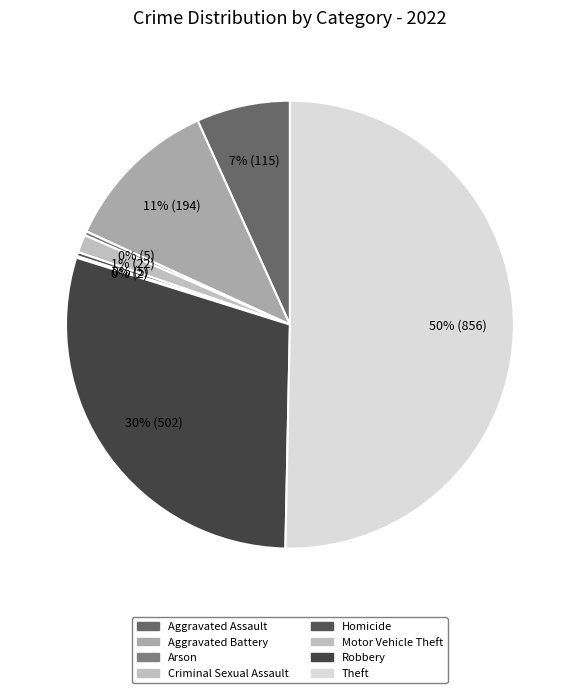

What is the largest slice in the pie chart?

Theft